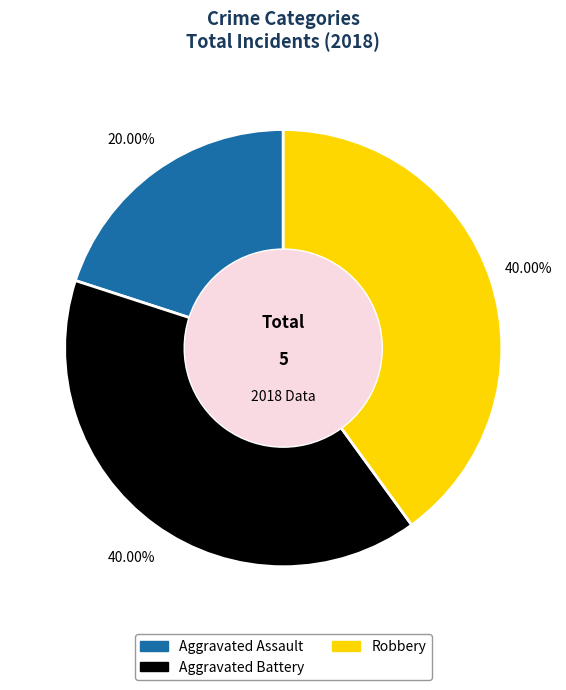

Combined, what portion of the pie is Aggravated Assault and Aggravated Battery?

60.0%